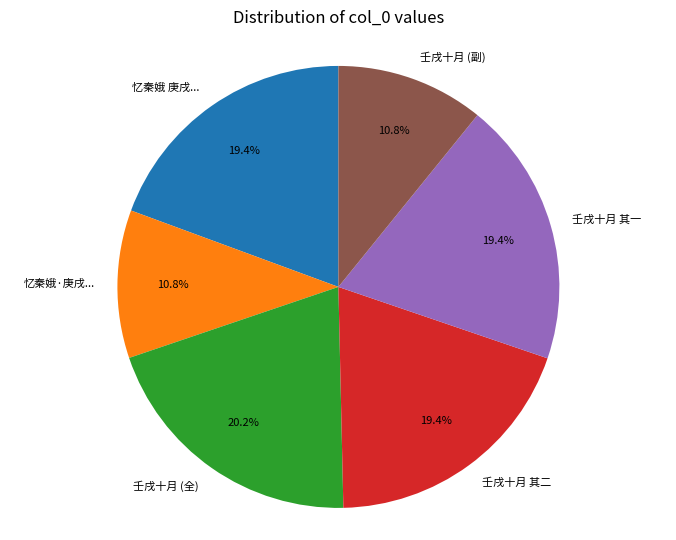

Combined, do 忆秦娥·庚戌... and 壬戌十月 其二 account for over 50%?

No